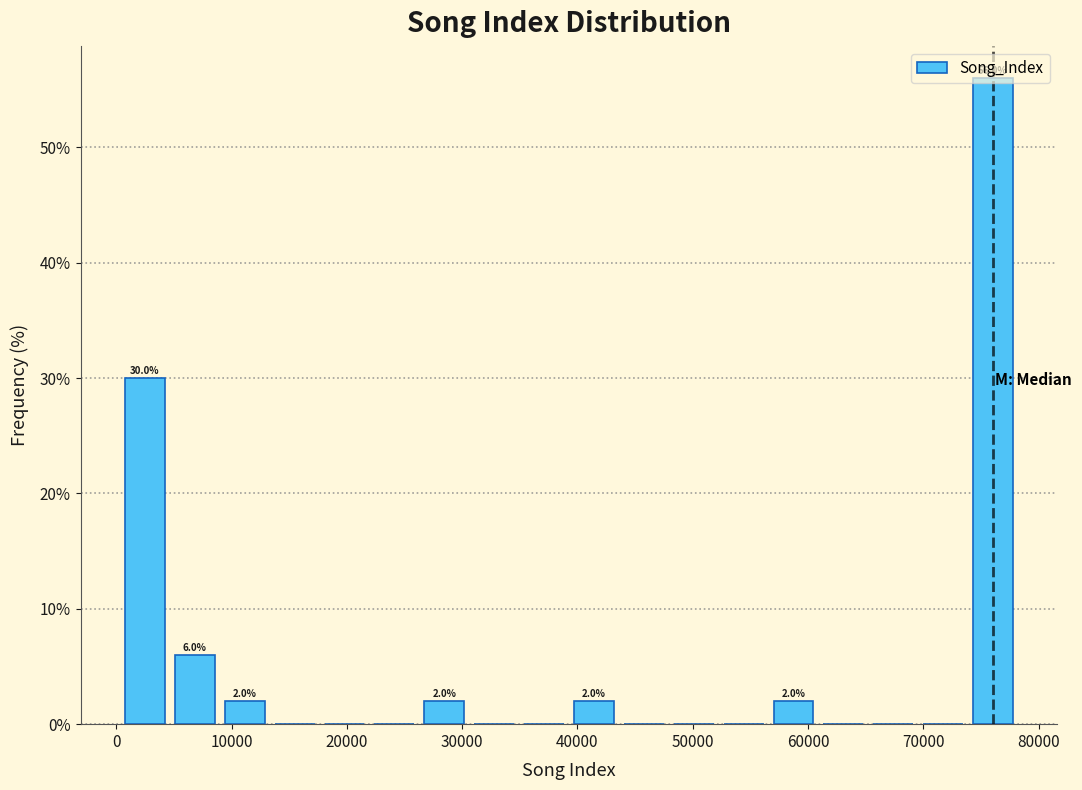

Over which range of the x-axis is the bar tallest?

74000 to 78000